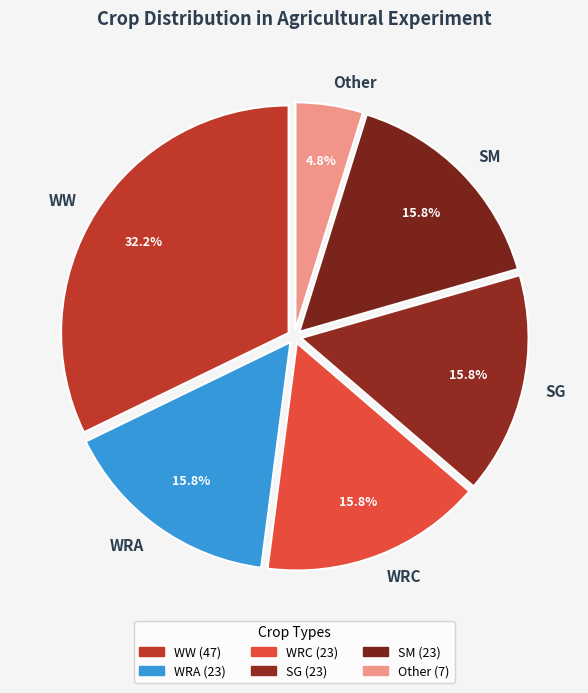

Which category has the smallest portion of the pie?

Other